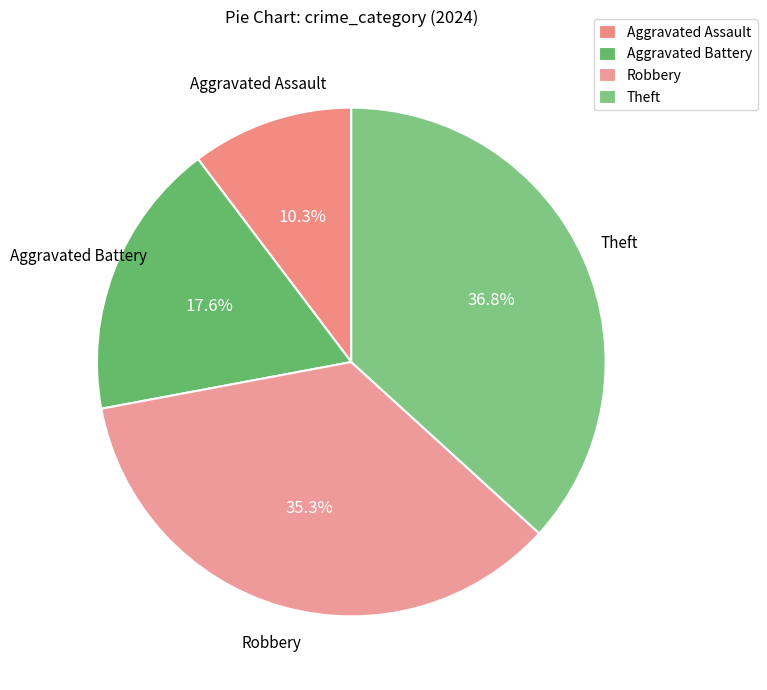

Rank the categories by value from lowest to highest.

Aggravated Assault, Aggravated Battery, Robbery, Theft